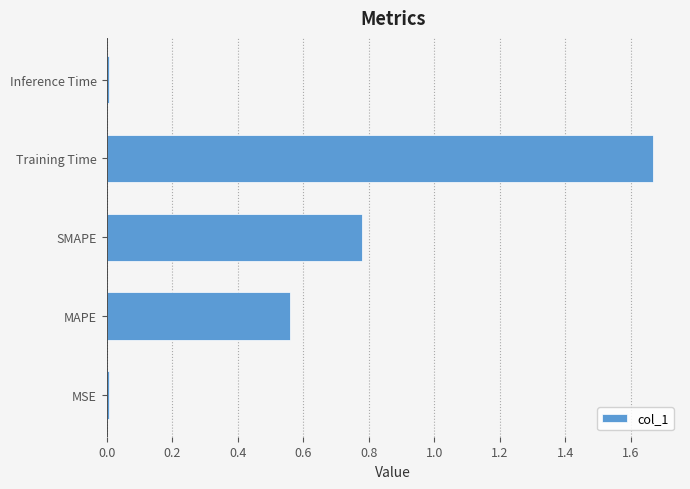

Which has a higher value, Training Time or SMAPE?

Training Time